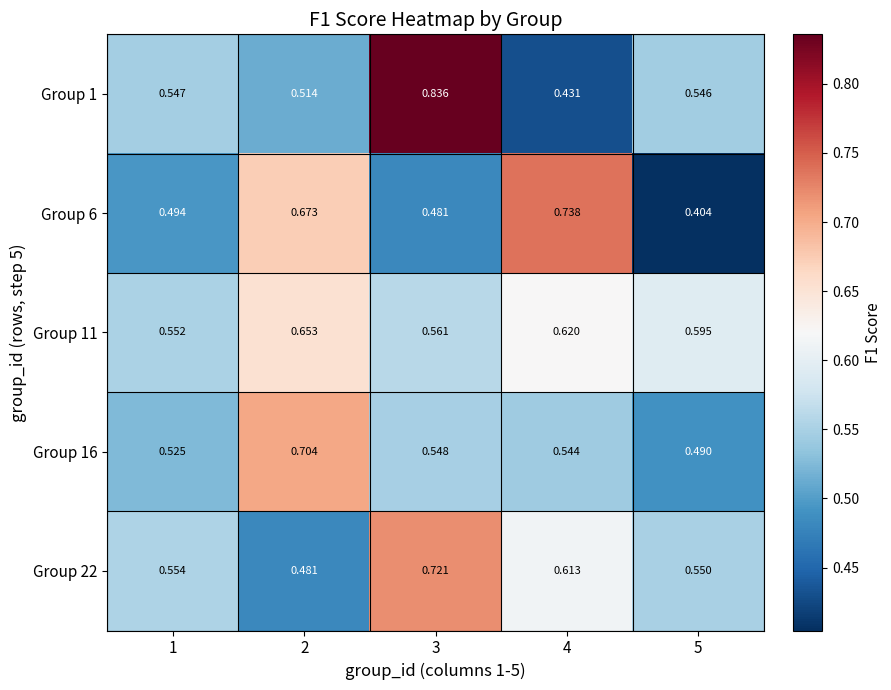

At which category is the sum across all series the highest?

3